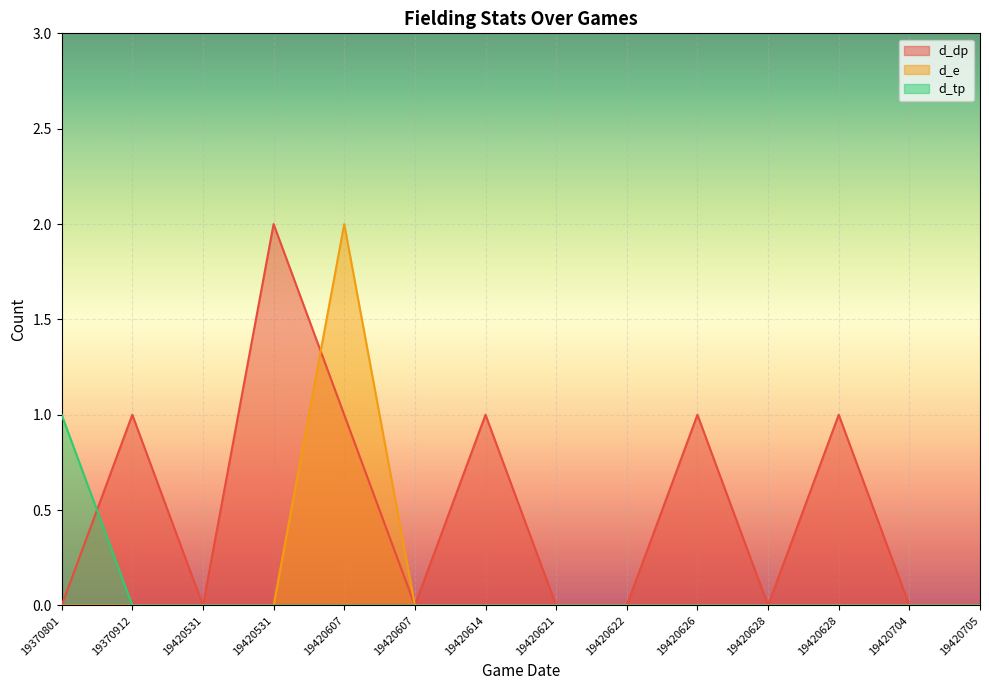

What is the sum of all d_dp values?

7